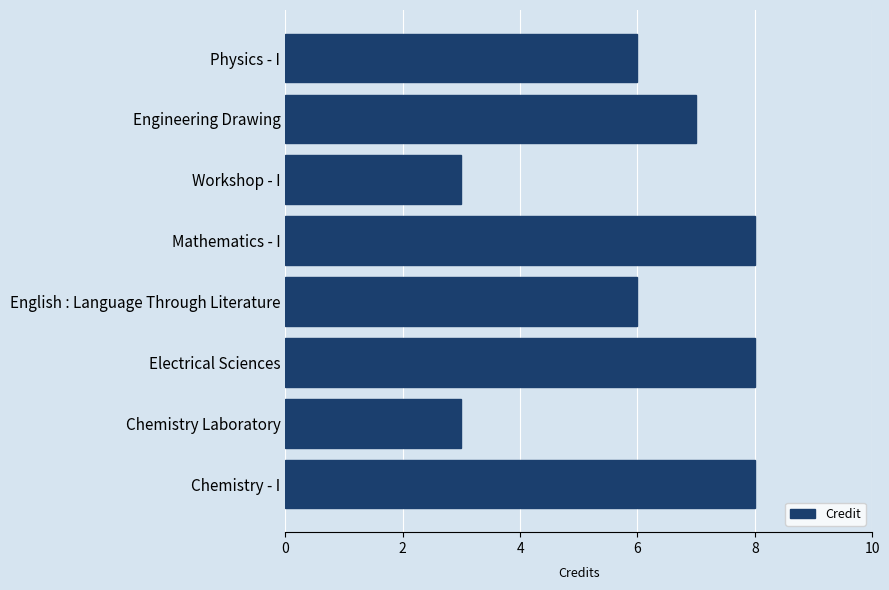

What is the difference between the maximum and second lowest values?

5